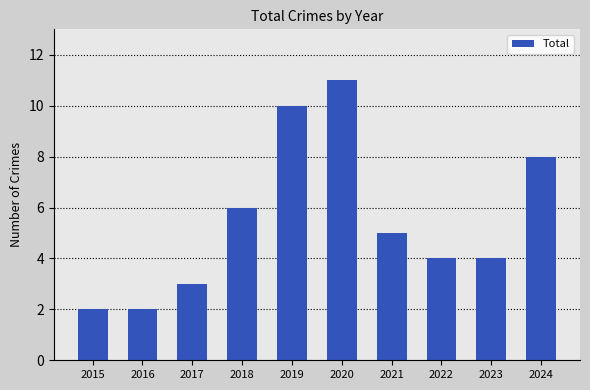

What is the change in value from 2020 to 2022?

-7